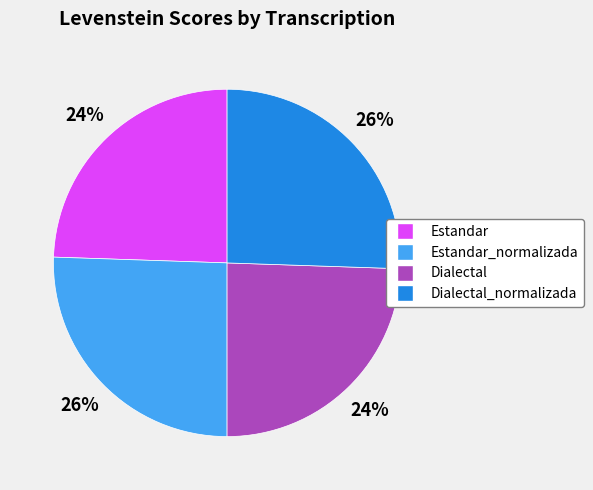

Is there a majority slice in this chart?

No